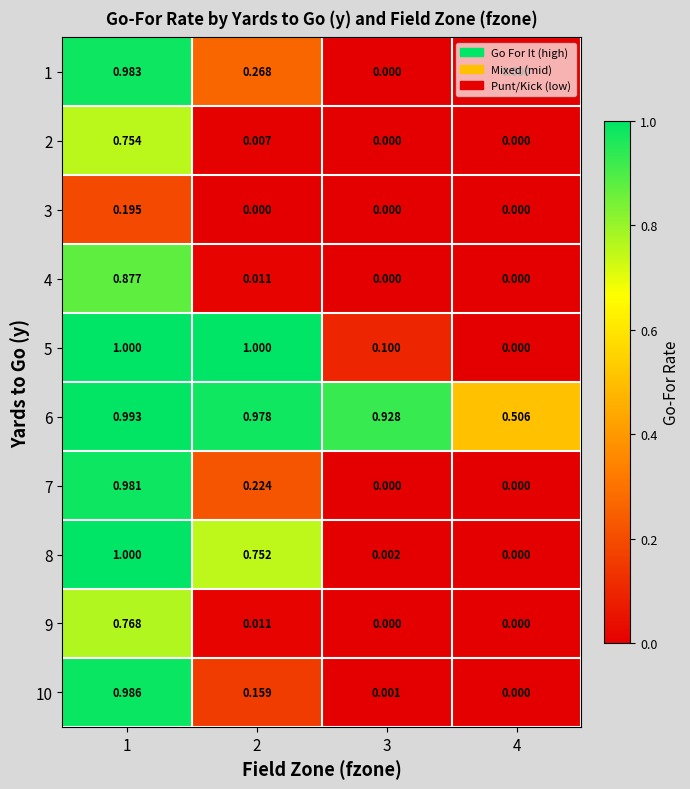

Is the value of 6 at 2 greater than the value of 4 at 4?

Yes